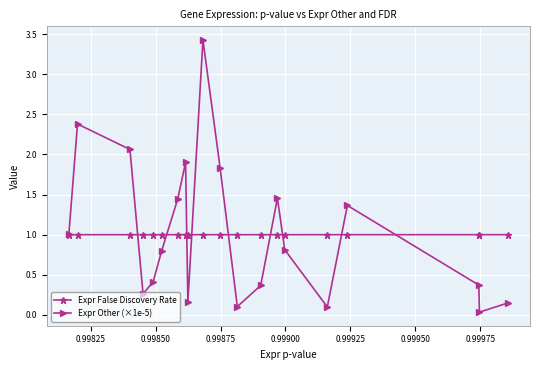

What is the minimum value for Expr False Discovery Rate?

1.0